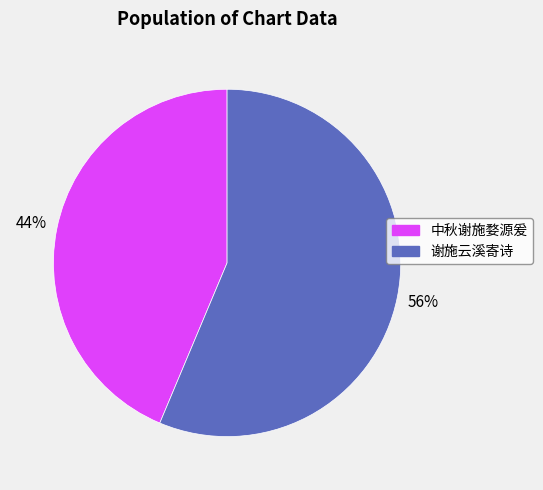

Which slice is the smallest?

中秋谢施婺源爰